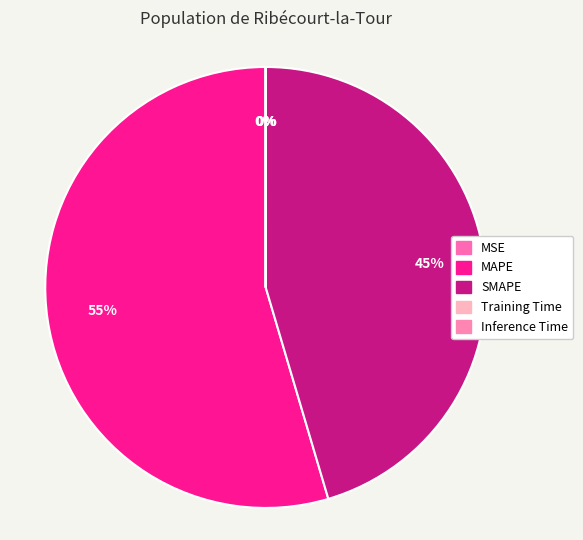

What is the total percentage of SMAPE and MSE?

45.4%